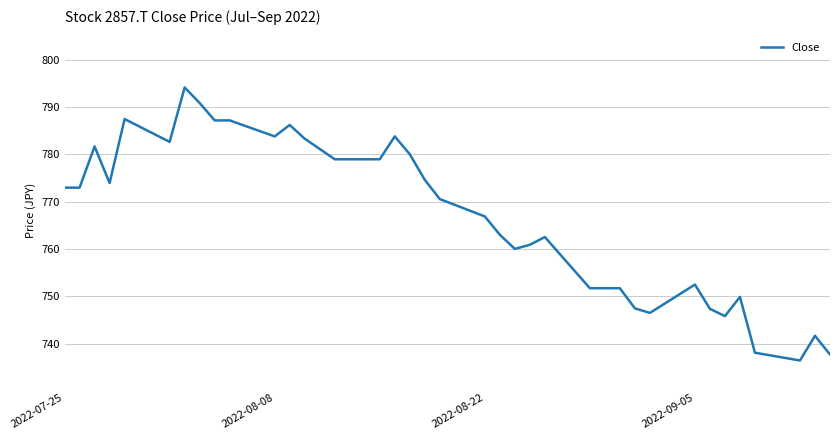

What is the smallest value displayed?

736.5